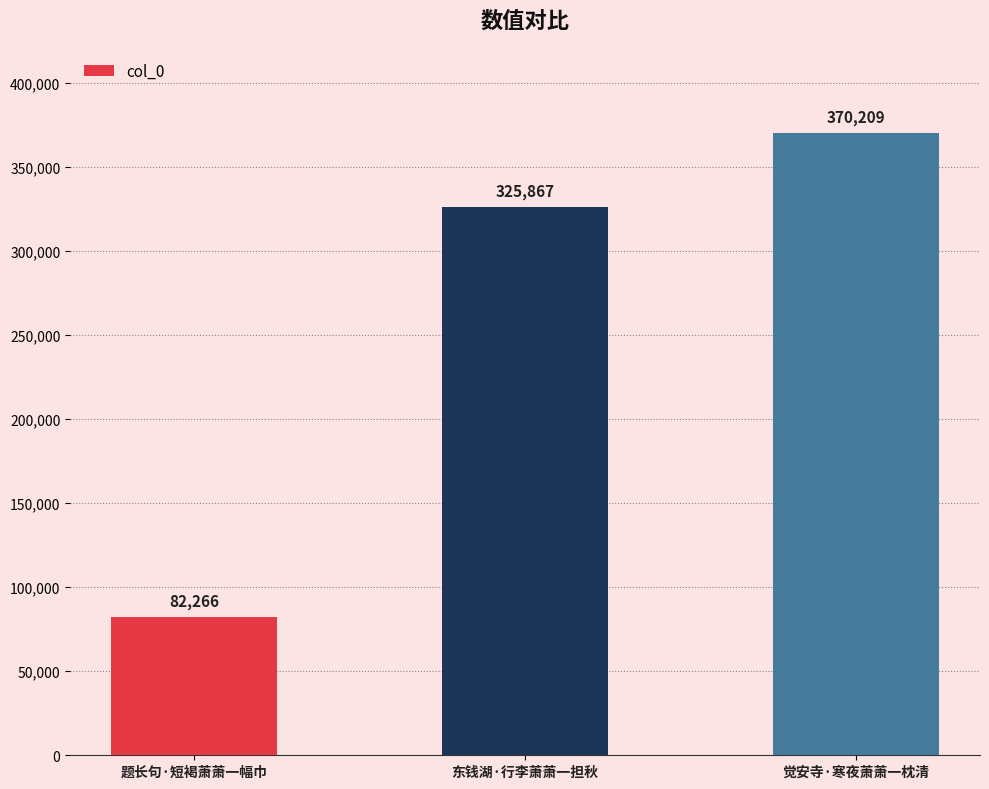

How many bars are there in total?

3